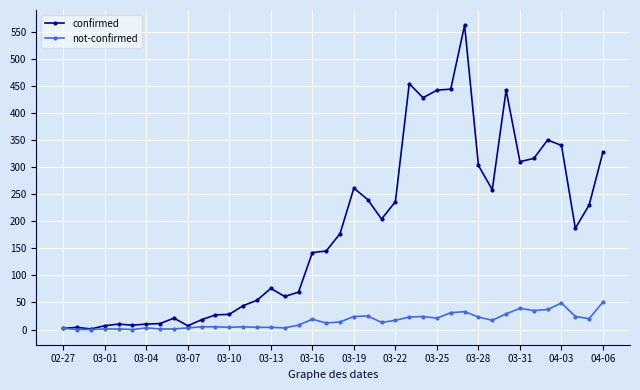

Which series has the widest spread of values?

confirmed